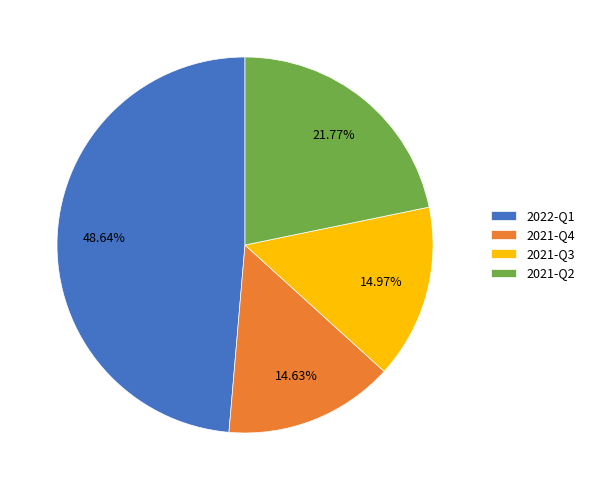

Between 2021-Q4 and 2022-Q1, which is larger?

2022-Q1